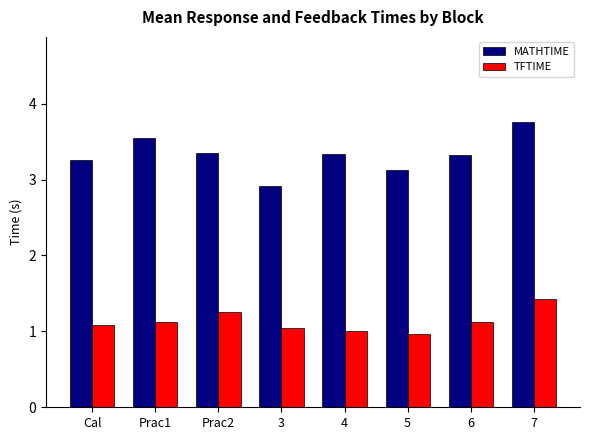

Are the bars grouped side by side (vs. stacked)?

Yes